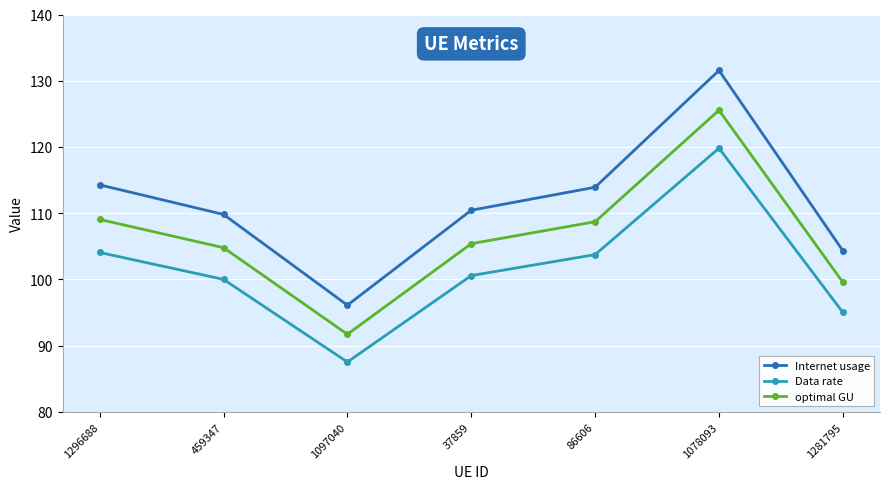

At which category does Internet usage reach its first local peak?

1078093